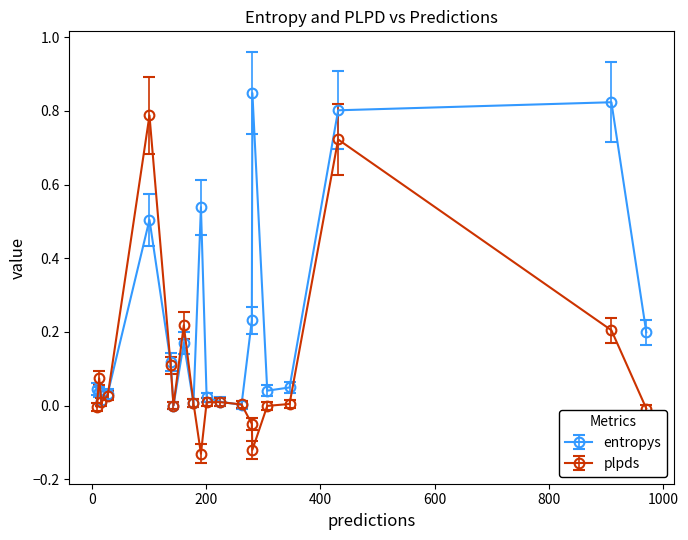

Which series has the largest total across all categories?

entropys